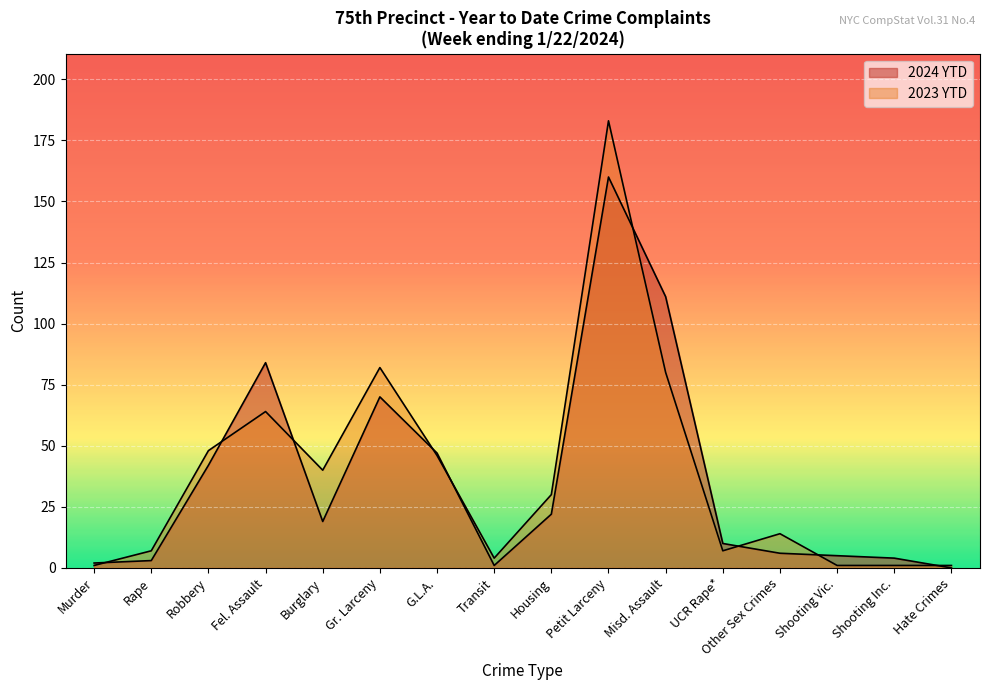

What is the total value across all series at Petit Larceny?

343